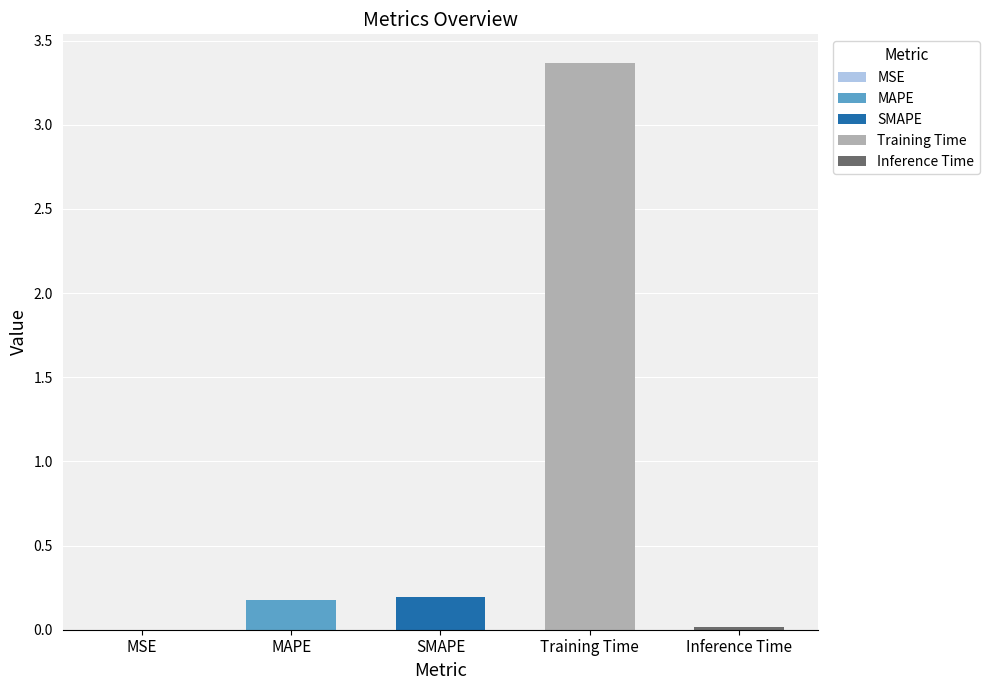

Which category has the highest value across all series?

Training Time